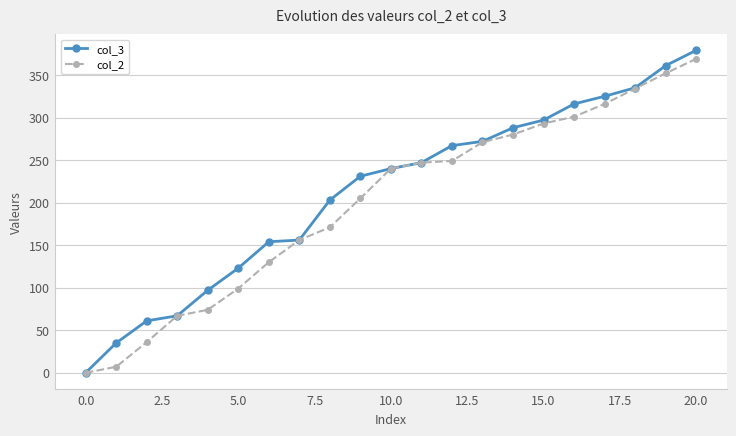

Count the number of categories in the chart.

21